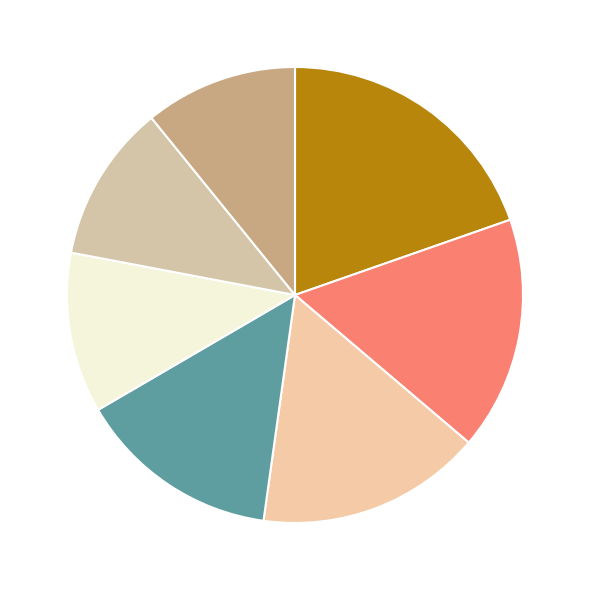

How many slices are in this pie chart?

7